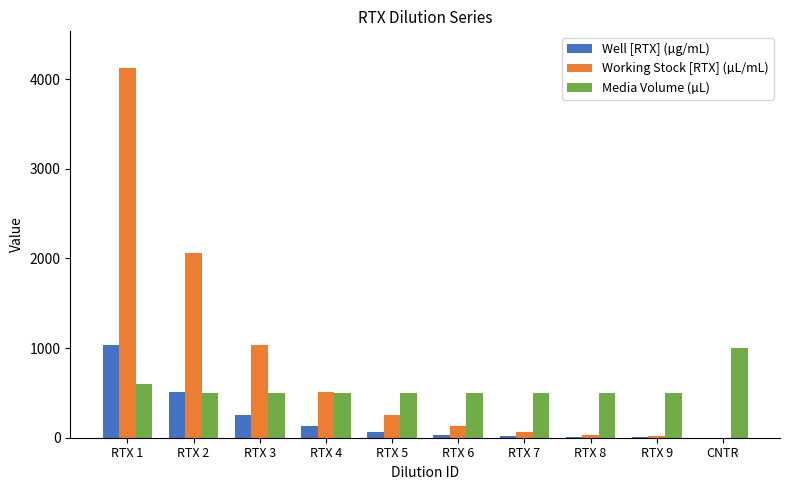

Are the bars horizontal?

No